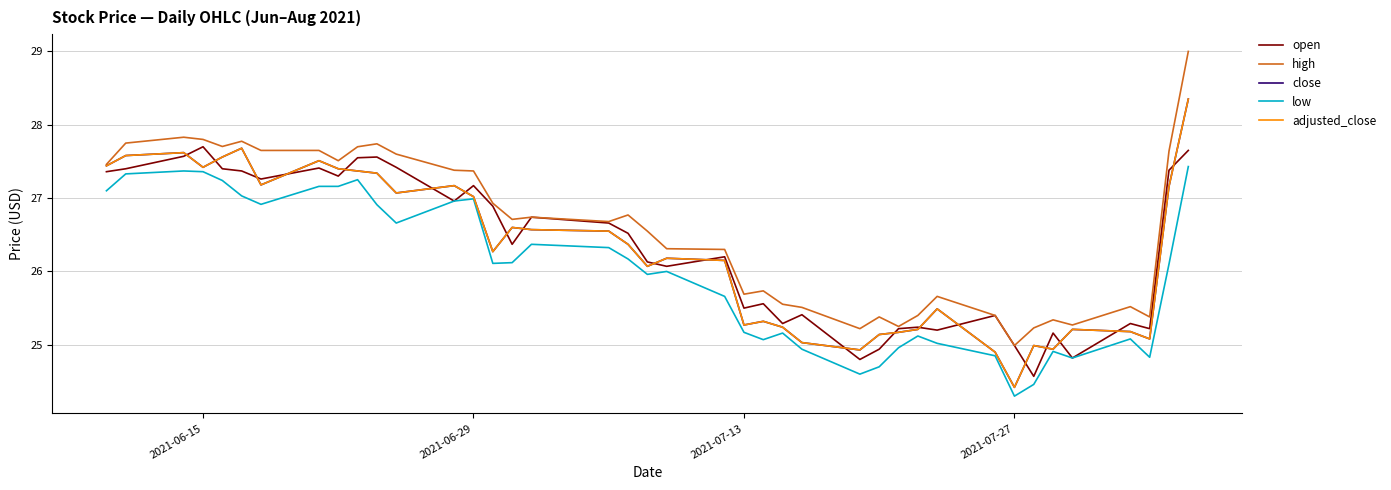

Does the chart have visible grid lines?

Yes